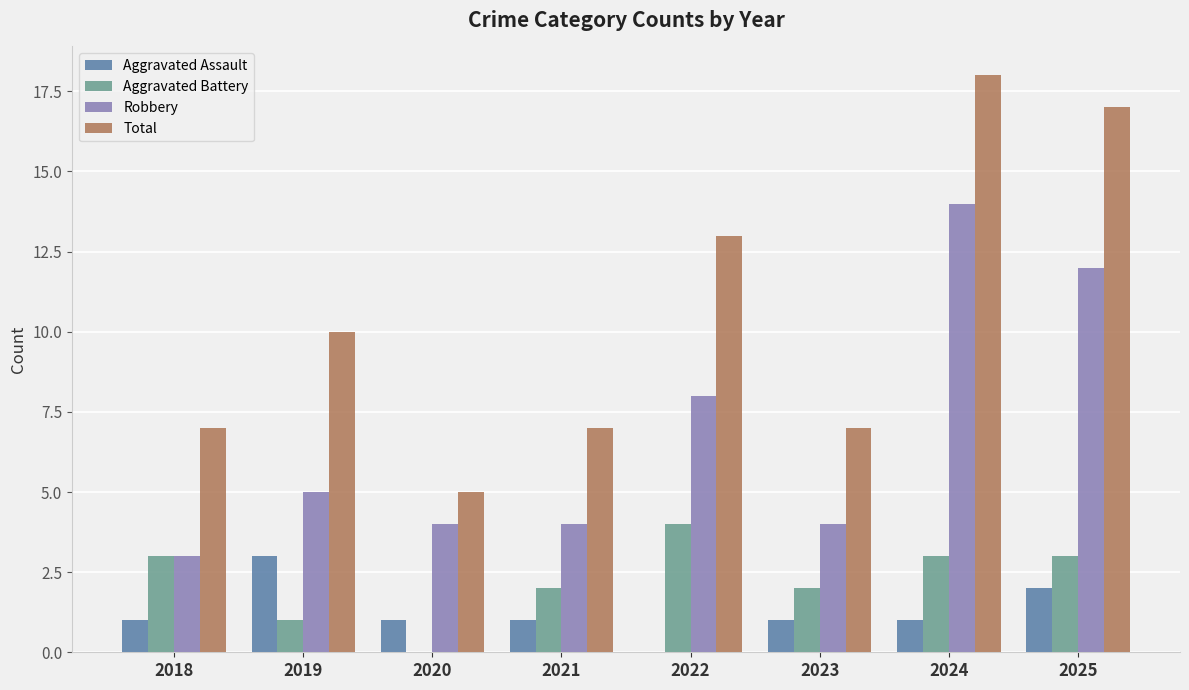

What is the sum of all Aggravated Battery values?

18